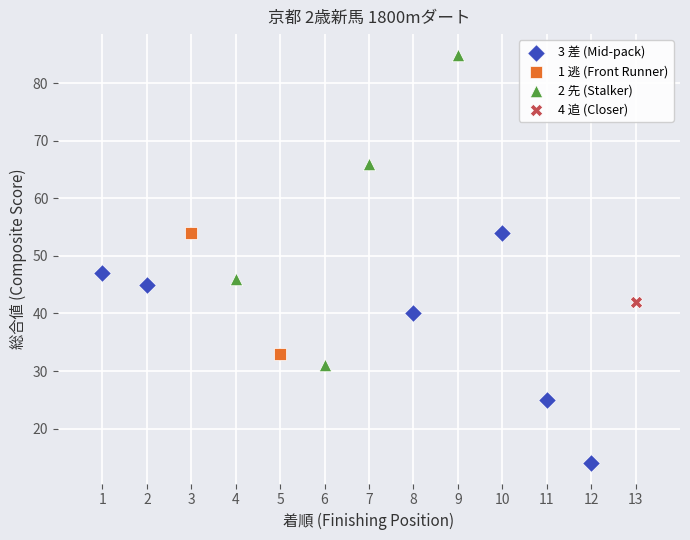

What are all the series names shown in the legend?

3 差 (Mid-pack), 1 逃 (Front Runner), 2 先 (Stalker), 4 追 (Closer)